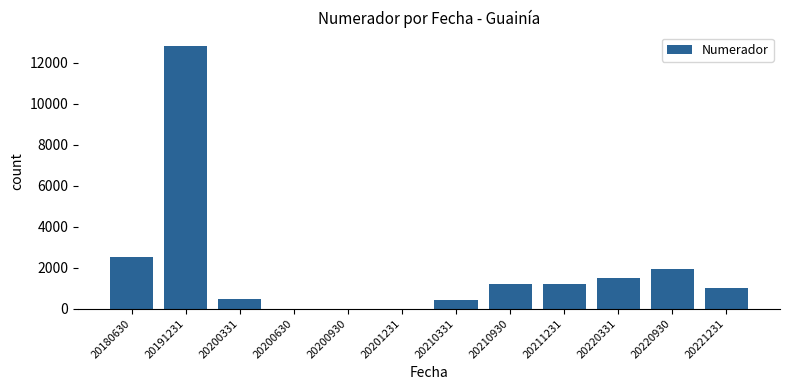

Where is the data nearest to the value 6411?

20180630